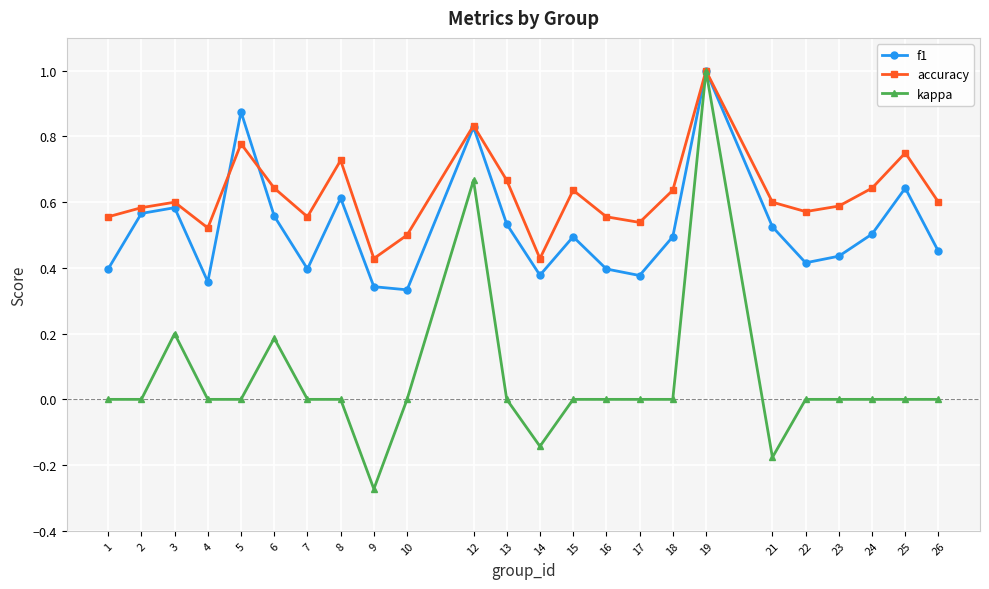

Is it true that f1 equals 0.9 at 24?

False